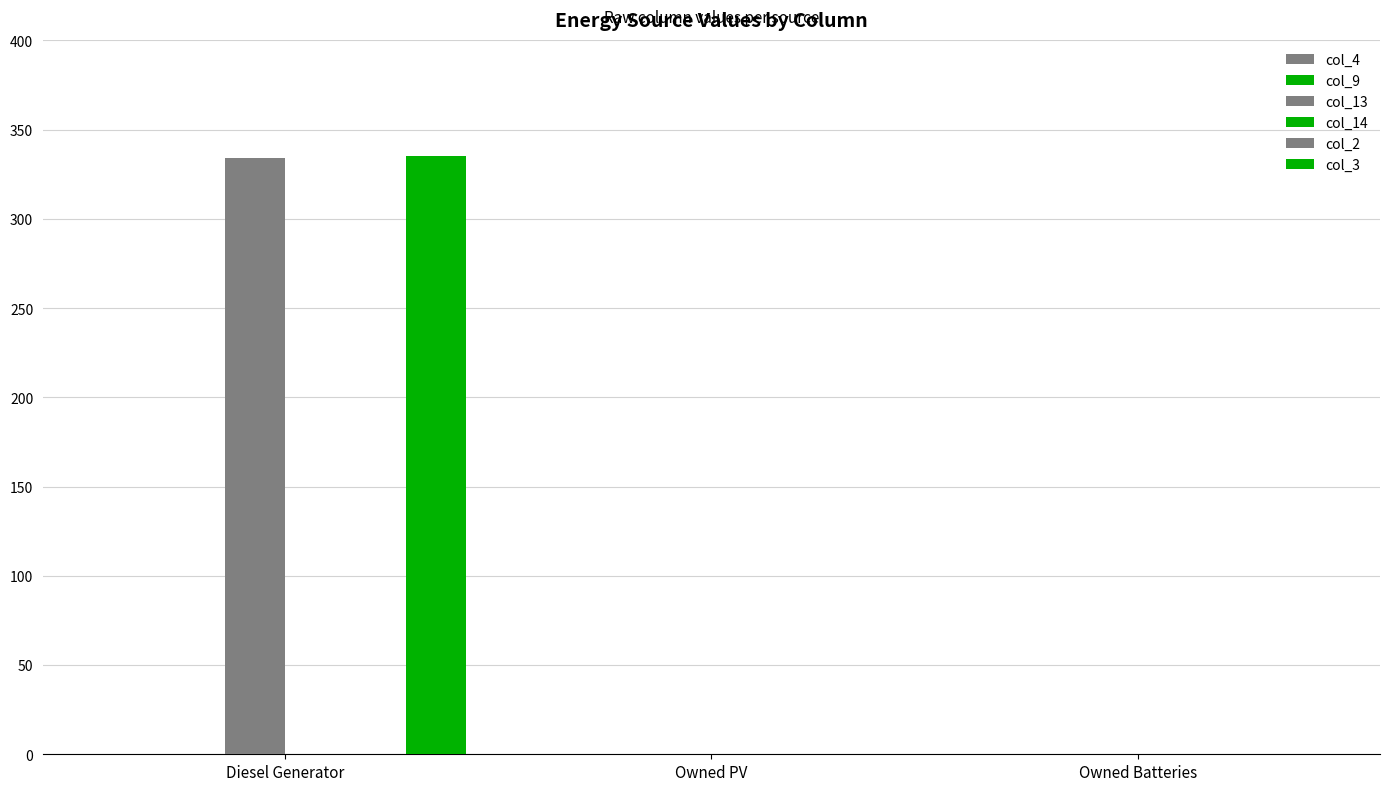

What is the label of the 1st bar from the left?

Diesel Generator